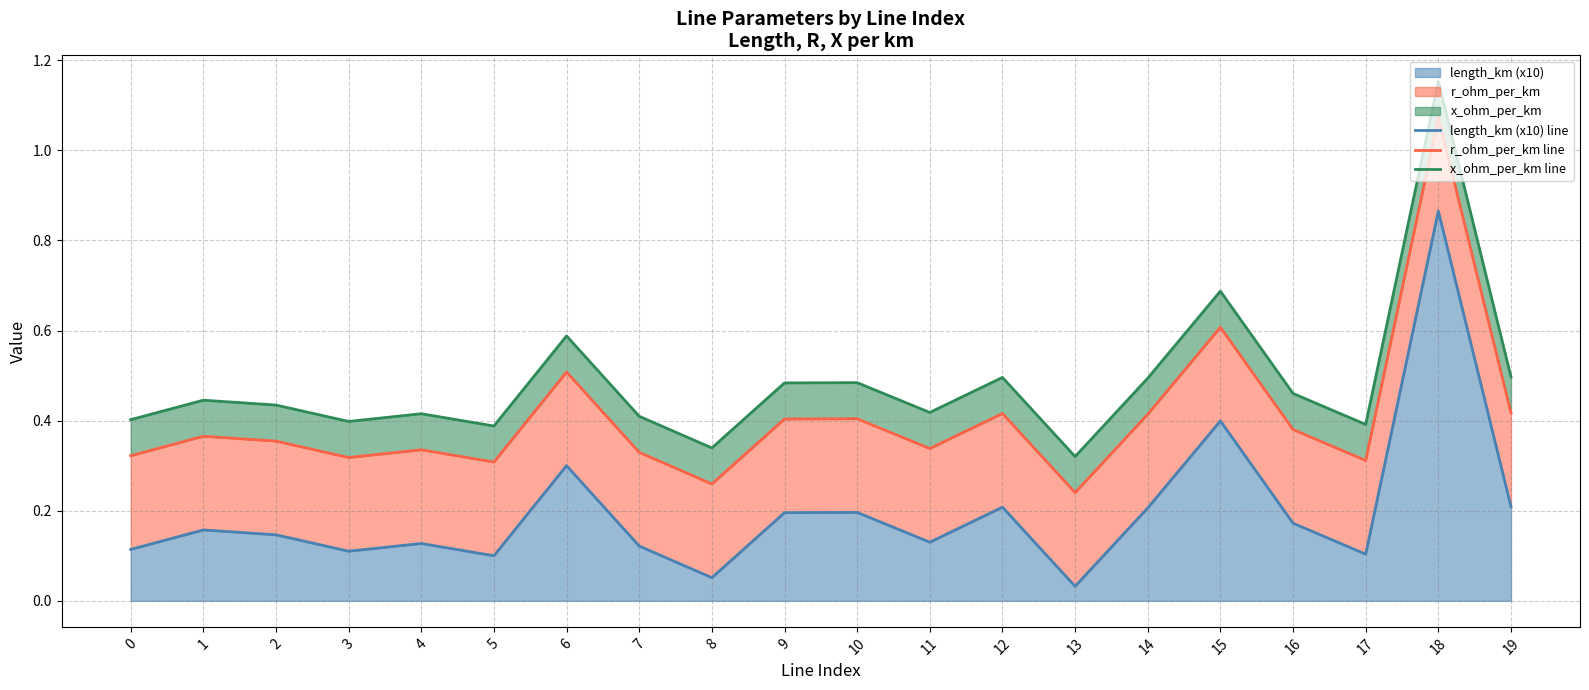

True or false: r_ohm_per_km line has a value of 0.6 at 15.

True